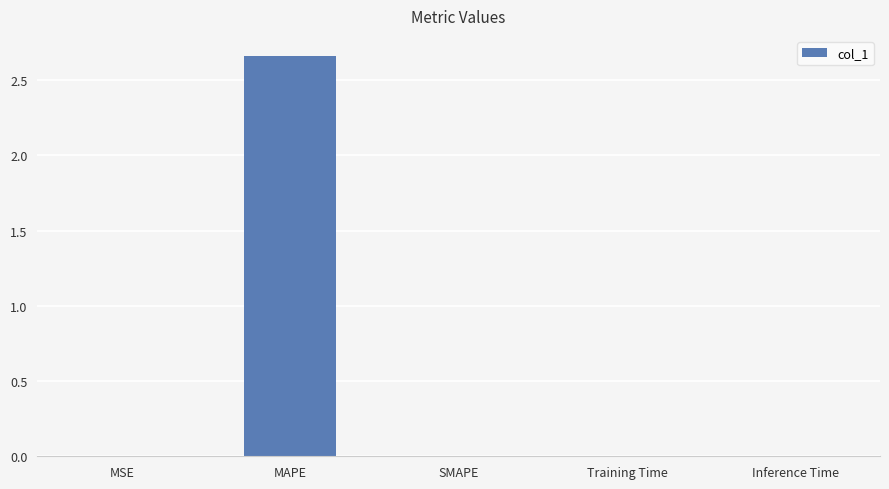

The value at MAPE is 1.4. True or false?

False